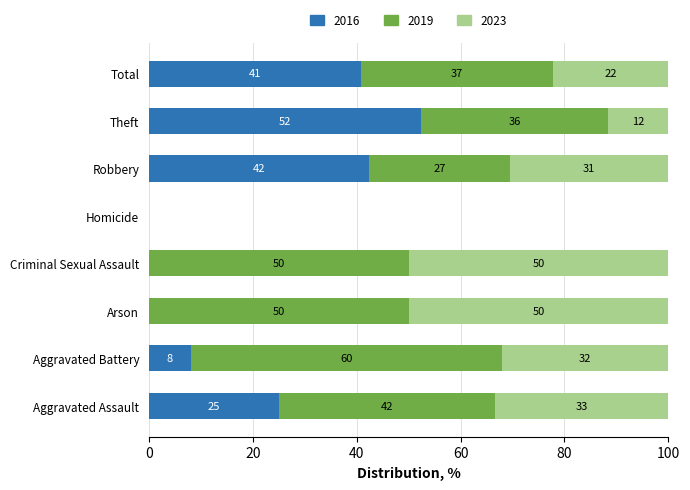

Which category has the highest value in the 2016 series?

Theft